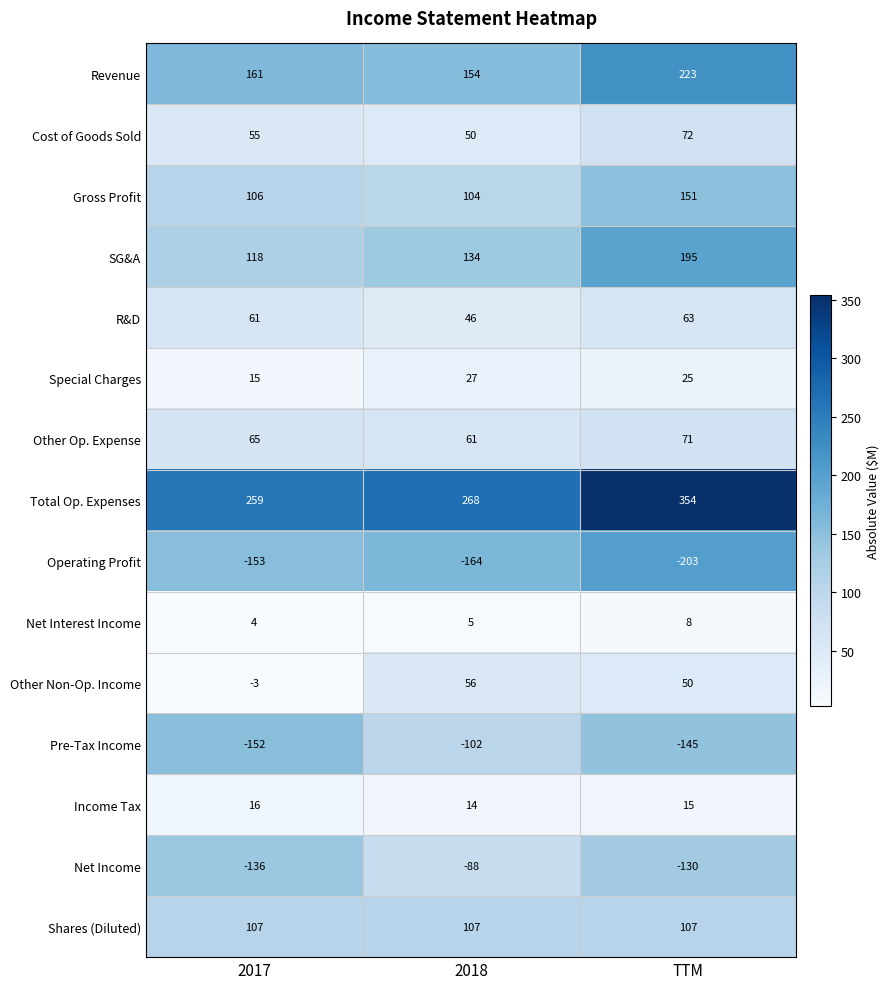

Is it true that Net Income equals -87 at TTM?

False